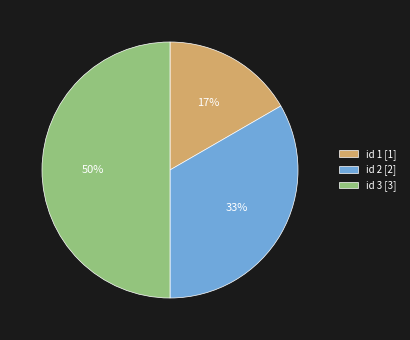

To the nearest percent, what is the difference between the largest and smallest slice percentages?

33%